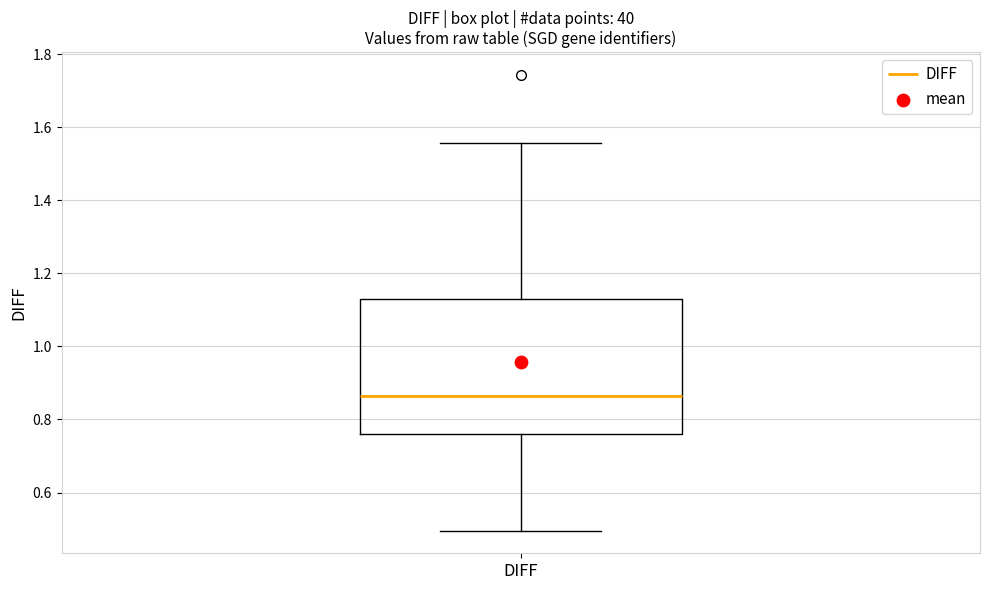

Where is the lower edge of the box for DIFF on the y-axis? The values are not printed on the chart, so give them approximately, as read against the axis.

0.76